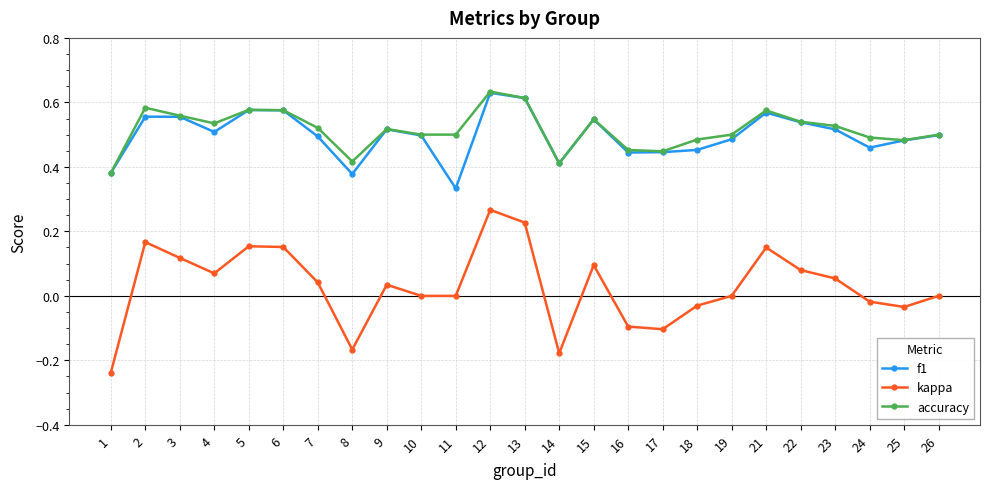

At which category is the sum across all series the highest?

12